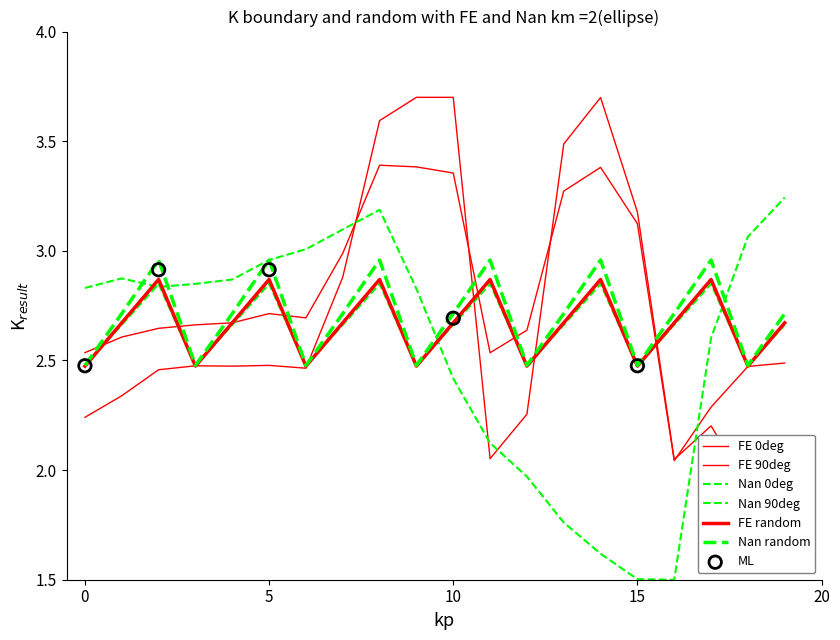

At how many categories does at least one series exceed 2?

20